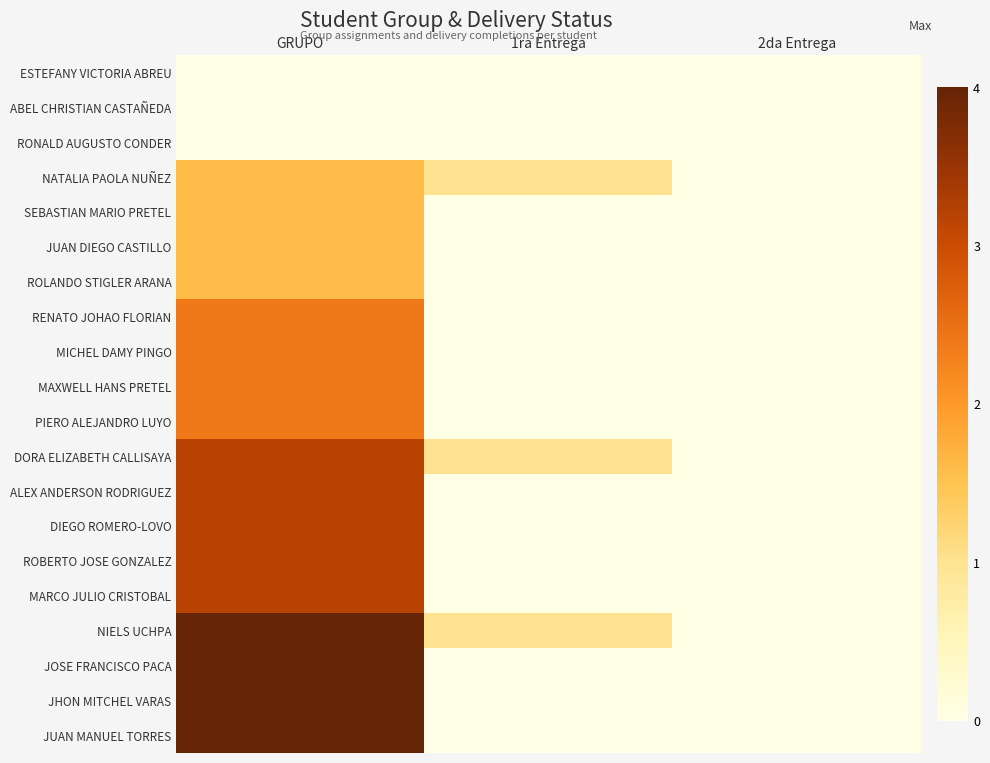

At how many categories does at least one series exceed 3?

1